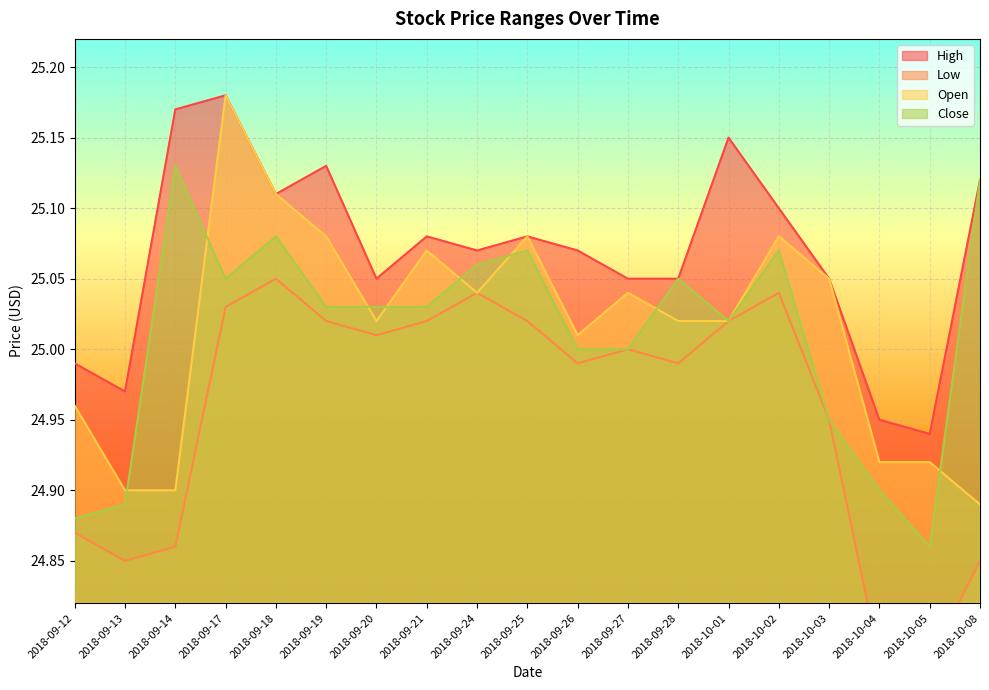

What are all the series names shown in the legend?

High, Low, Open, Close